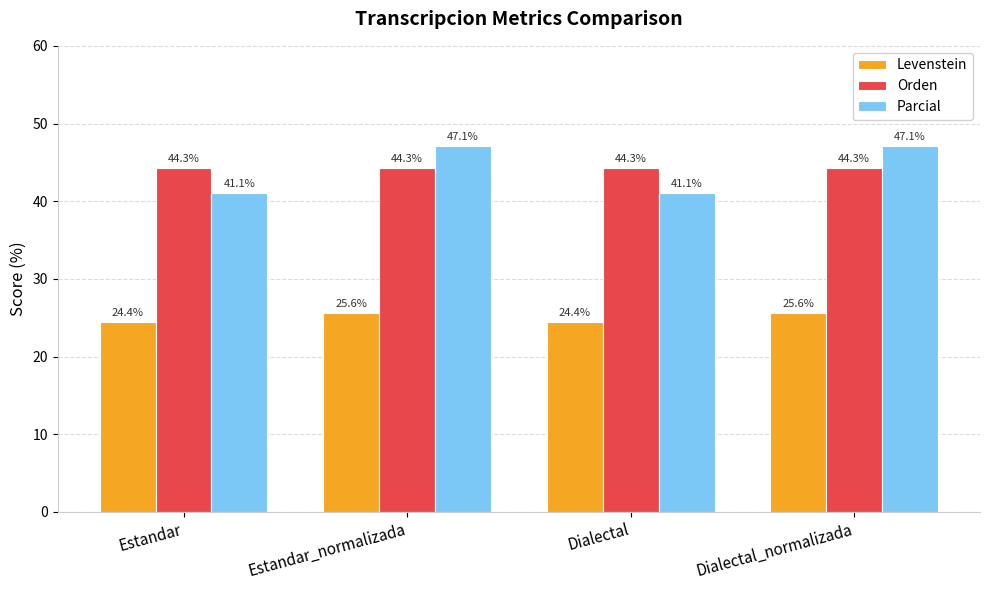

Rank the series by their maximum value, from highest to lowest.

Parcial, Orden, Levenstein